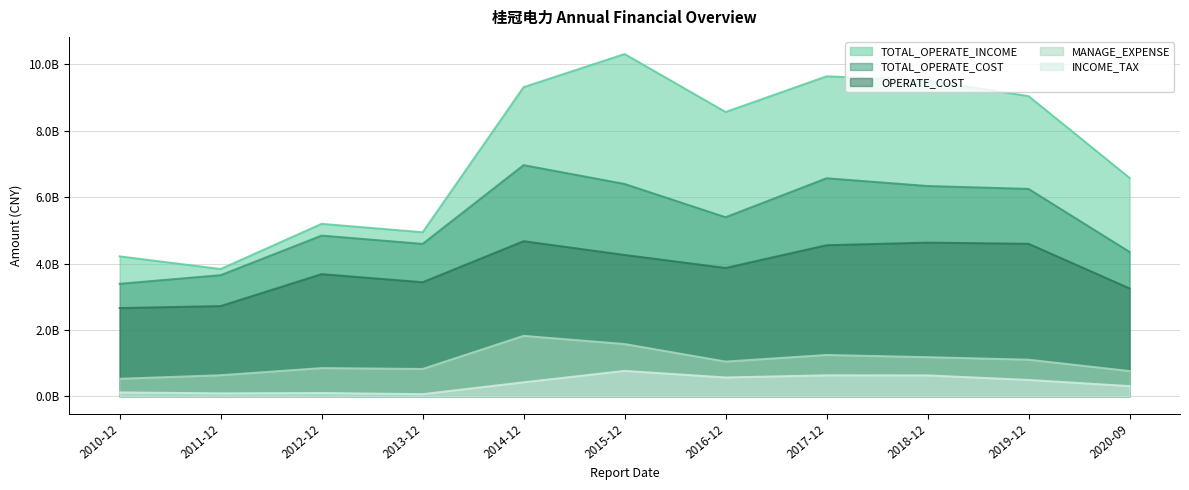

The TOTAL_OPERATE_COST series shows 3652652469.7 at 2011-12. True or false?

True